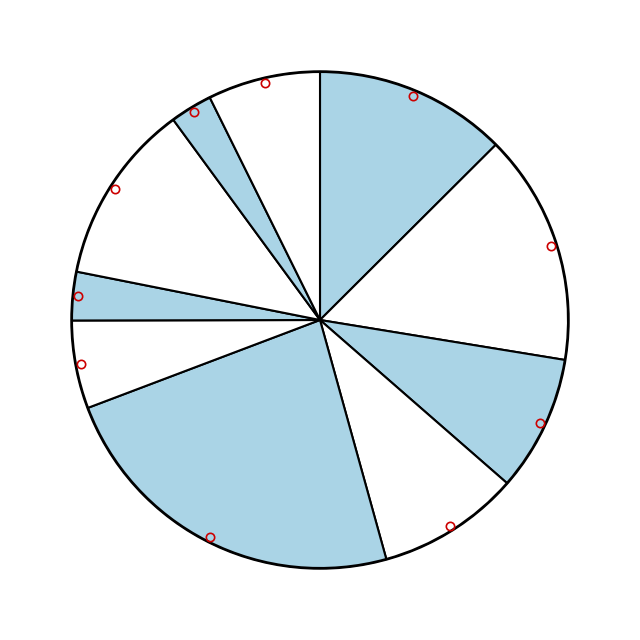

How many slices are in this pie chart?

10